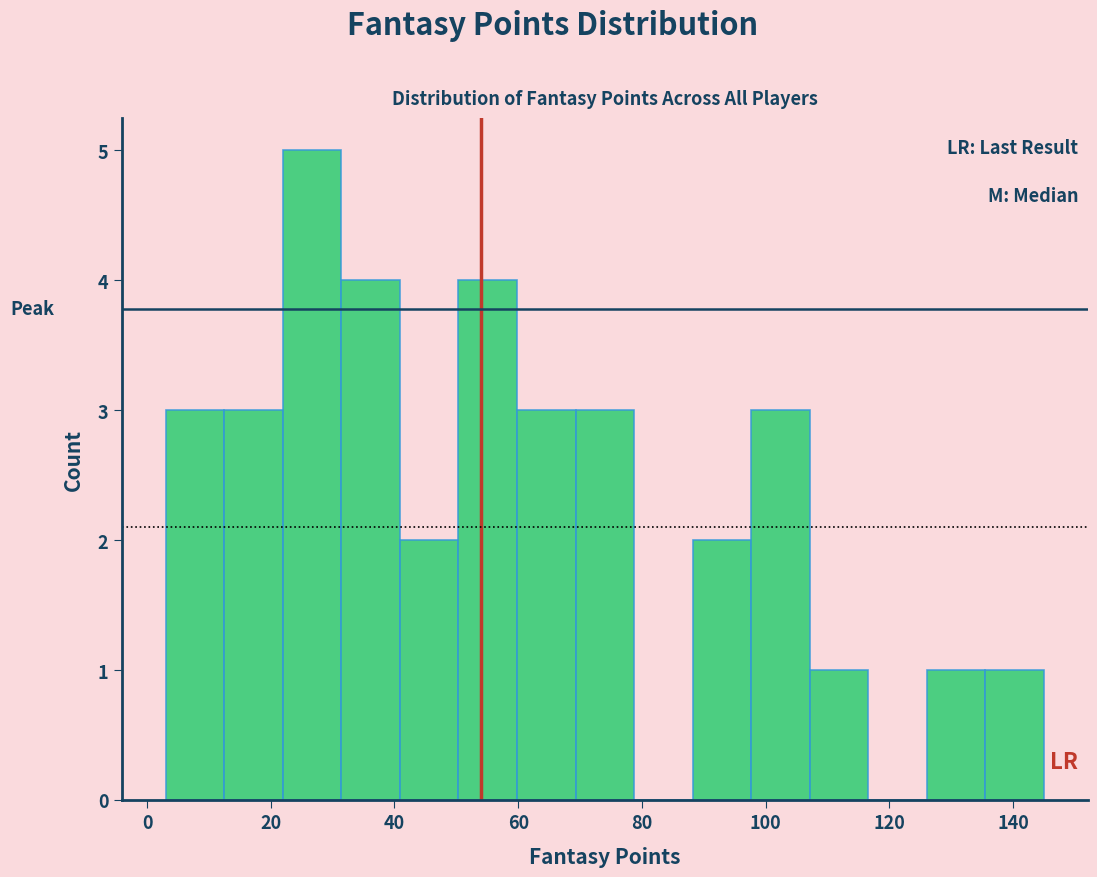

How tall is the bar that spans 108 to 116 on the x-axis? Neither the bar edges nor the heights are printed on the chart, so give them approximately, as read against the axes.

1